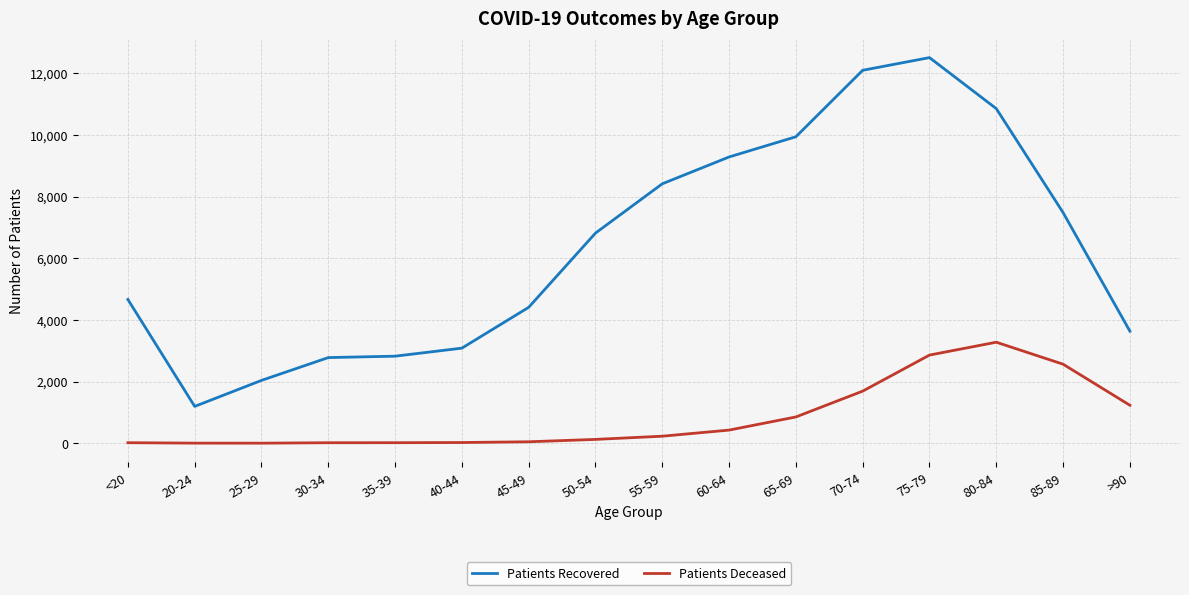

Rank the series by their maximum value, from highest to lowest.

Patients Recovered, Patients Deceased